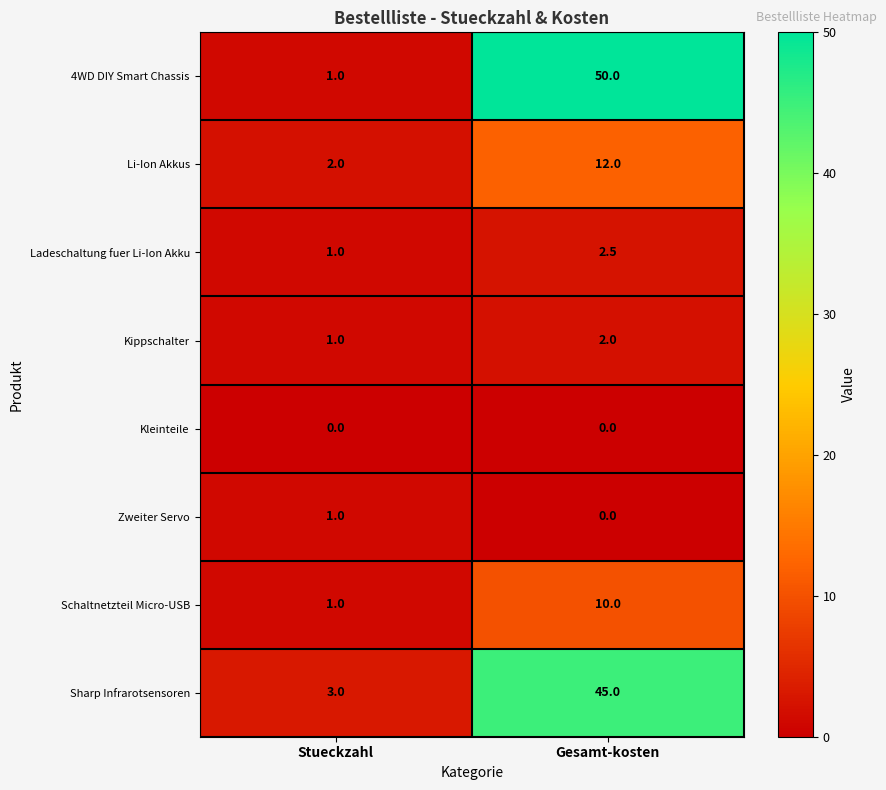

At how many categories does at least one series exceed 2?

2